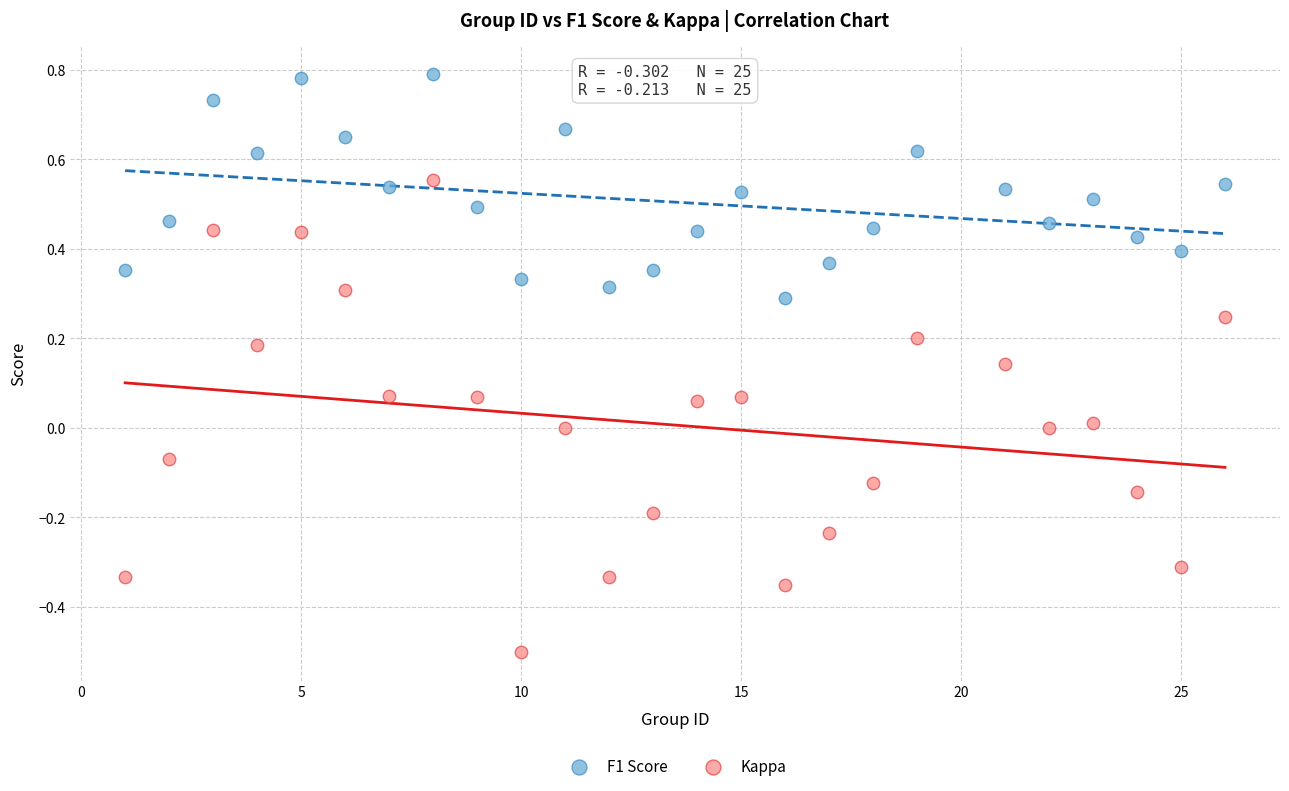

Which series reaches the minimum Y coordinate?

Kappa